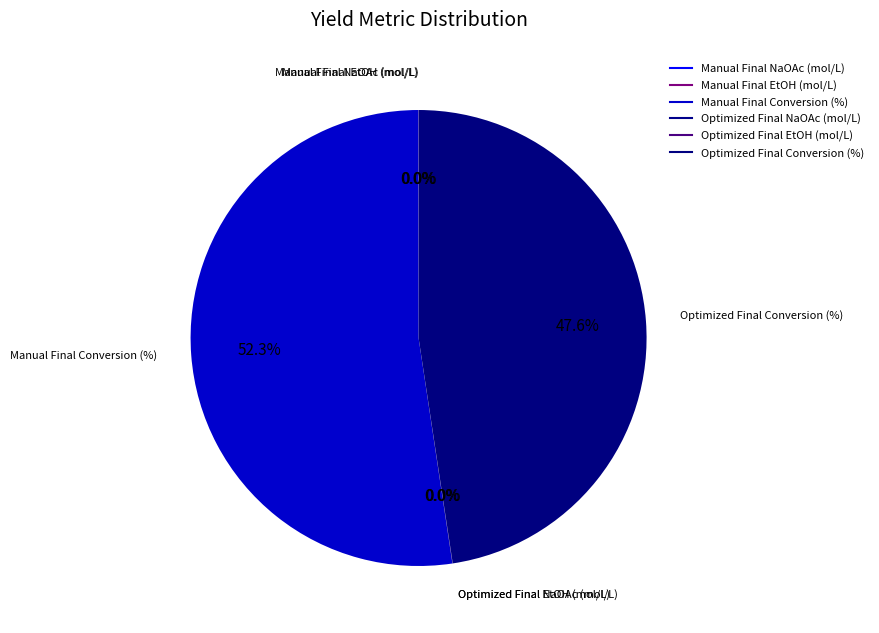

Which slice is the largest?

Manual Final Conversion (%)